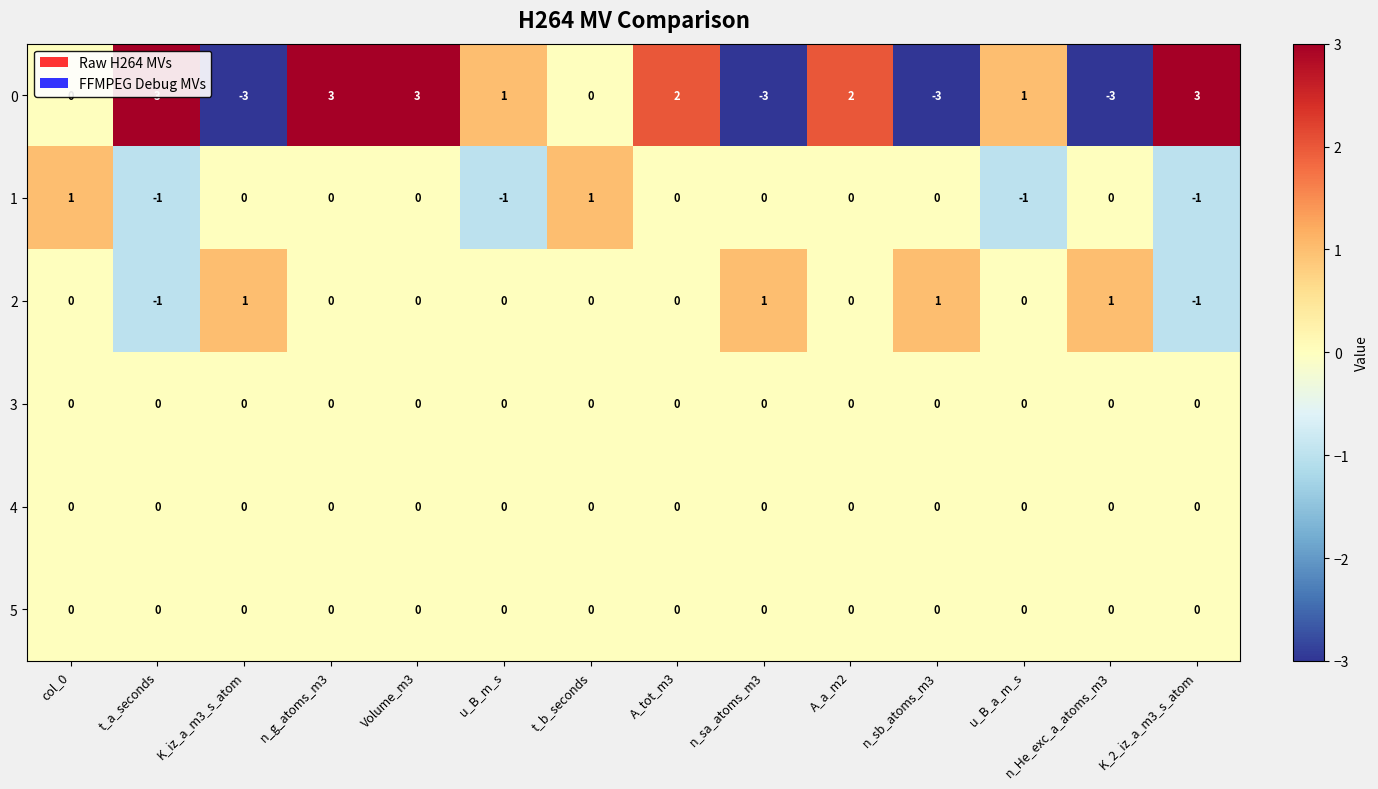

What is the difference between the highest and lowest values at K_2_iz_a_m3_s_atom?

4